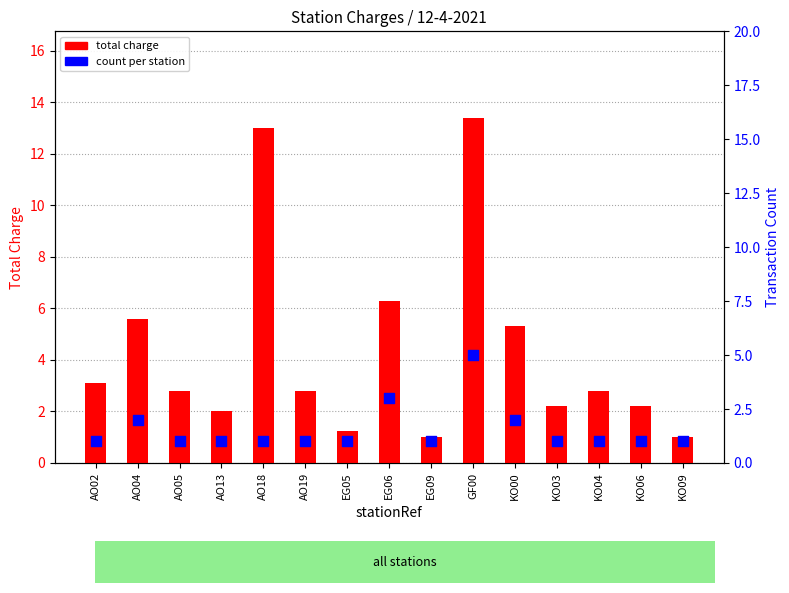

At how many categories does at least one series exceed 11?

2